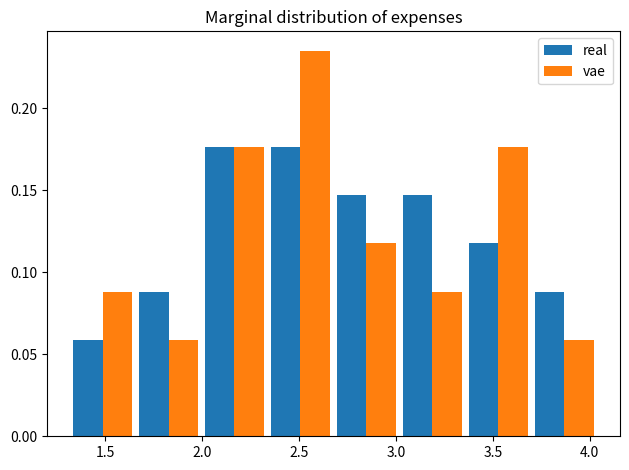

Reading left to right, transcribe this chart: for each range on the x-axis, give the height of each series' bar. Neither the bar edges nor the heights are printed on the chart, so give them approximately, as read against the axes.

1.30 to 1.65: real=0.060	vae=0.090
1.65 to 2.00: real=0.090	vae=0.060
2.00 to 2.35: real=0.175	vae=0.175
2.35 to 2.70: real=0.175	vae=0.235
2.70 to 3.00: real=0.145	vae=0.120
3.00 to 3.35: real=0.145	vae=0.090
3.35 to 3.70: real=0.120	vae=0.175
3.70 to 4.05: real=0.090	vae=0.060